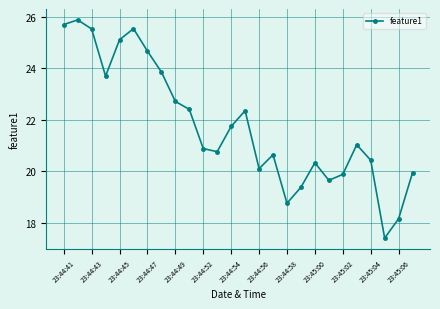

How many points are lower than both their immediate neighbors (excluding endpoints)?

6